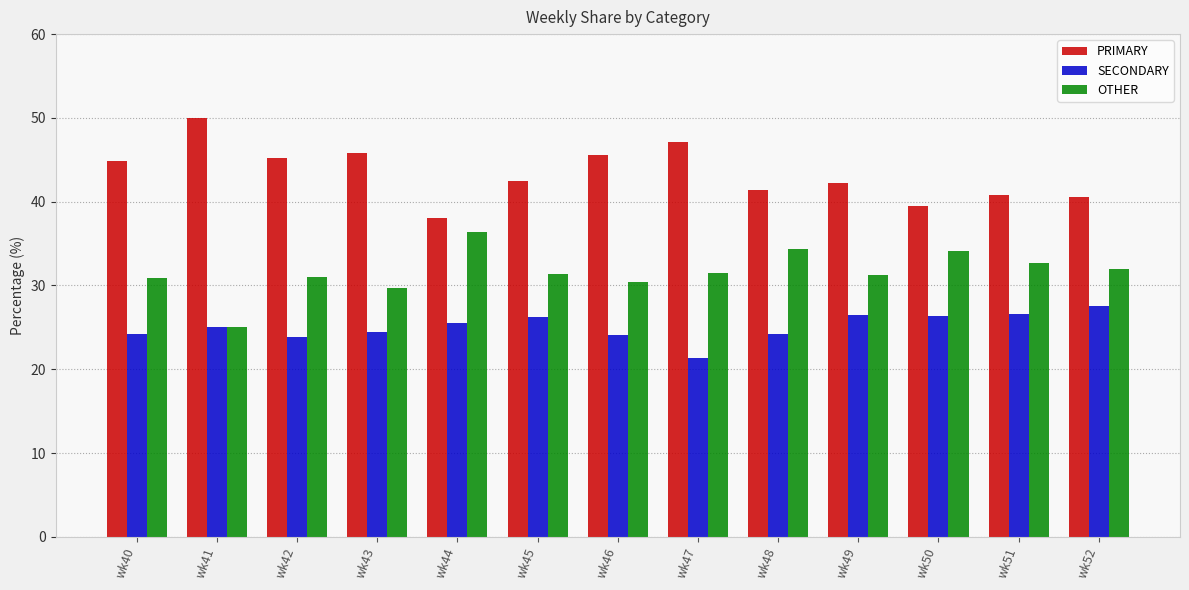

What is the lowest value of the SECONDARY series?

21.4